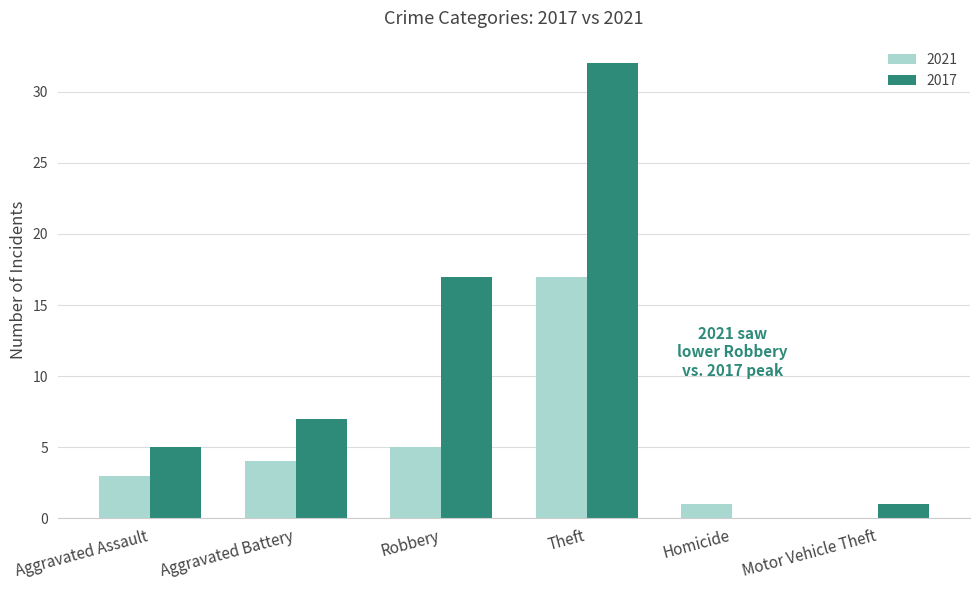

Where is 2017 nearest to the value 16?

Robbery